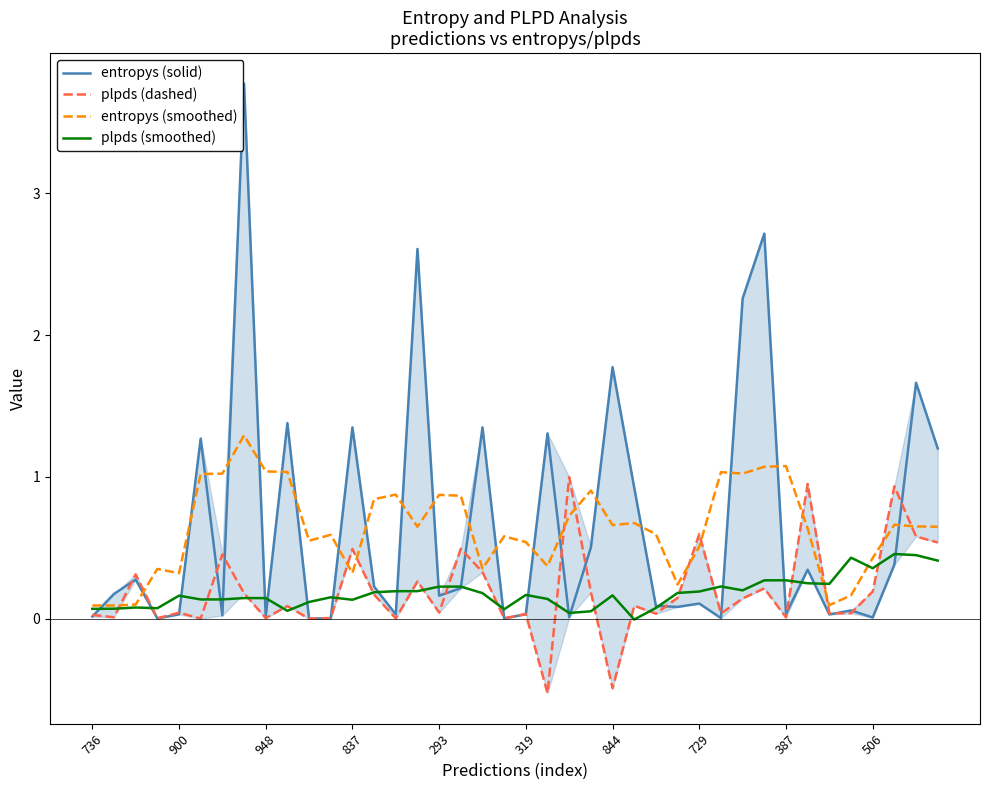

Is it true that plpds (smoothed) equals 0.1 at 837?

True